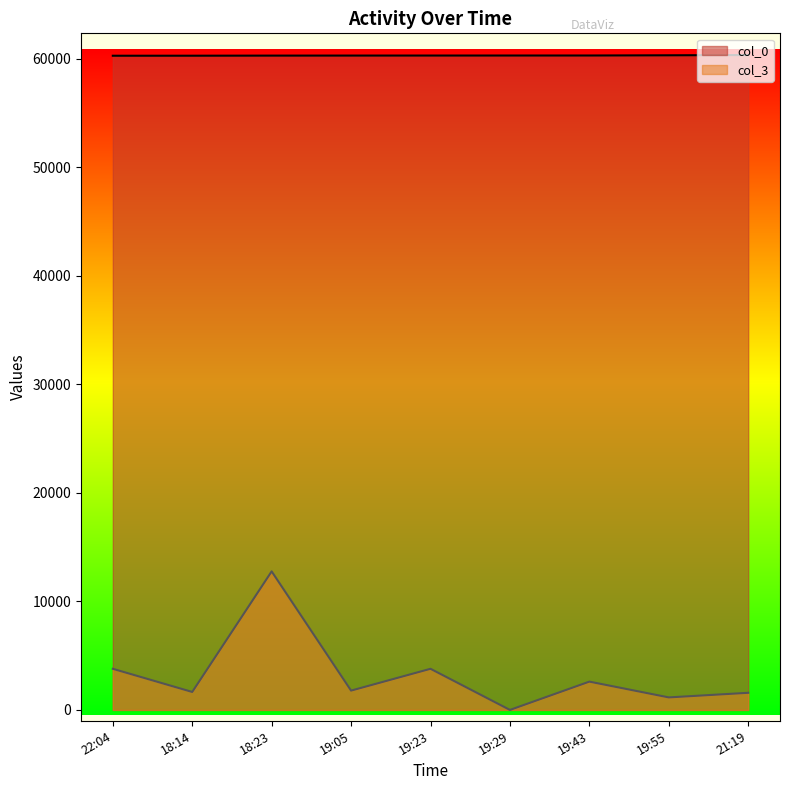

Which series changed the most between 22:04 and 18:23?

col_3